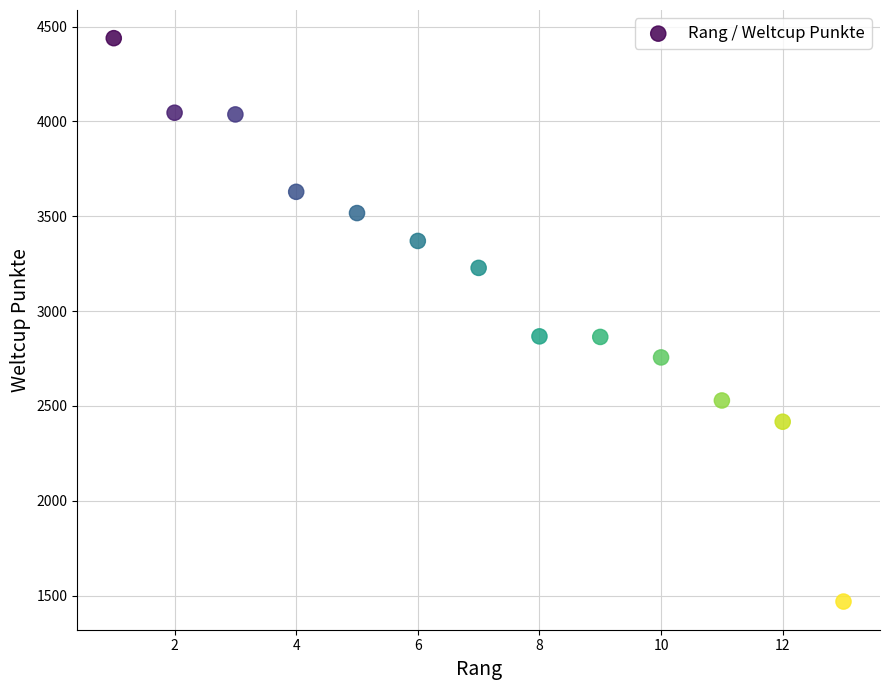

What is the range of Y values (max minus min)?

2970